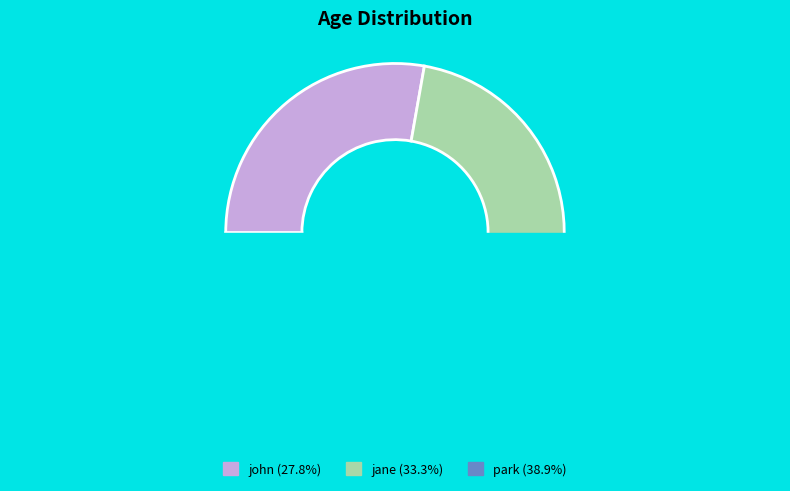

Rank the categories by value from lowest to highest.

john, jane, park